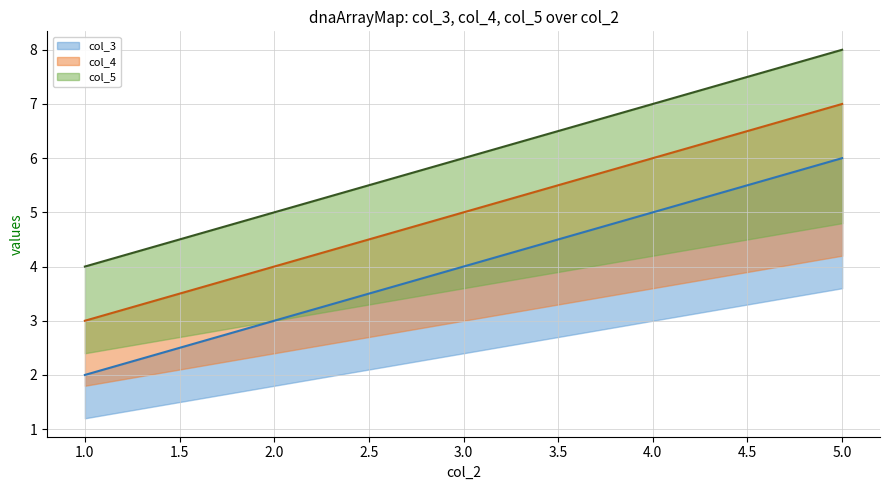

Rank the series by their maximum value, from lowest to highest.

col_3 (line), col_4 (line), col_5 (line)